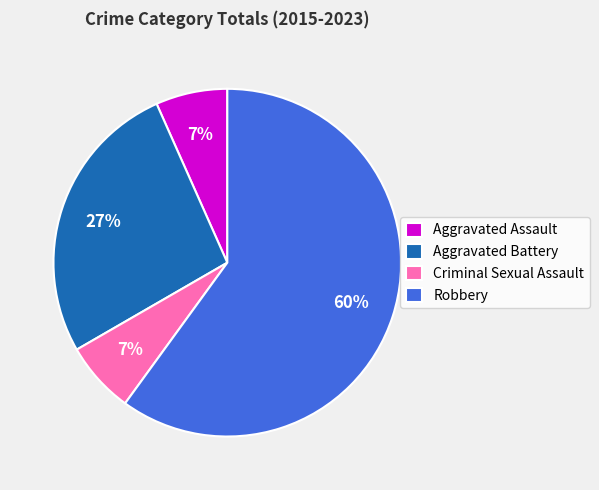

Count the number of slices in the pie.

4